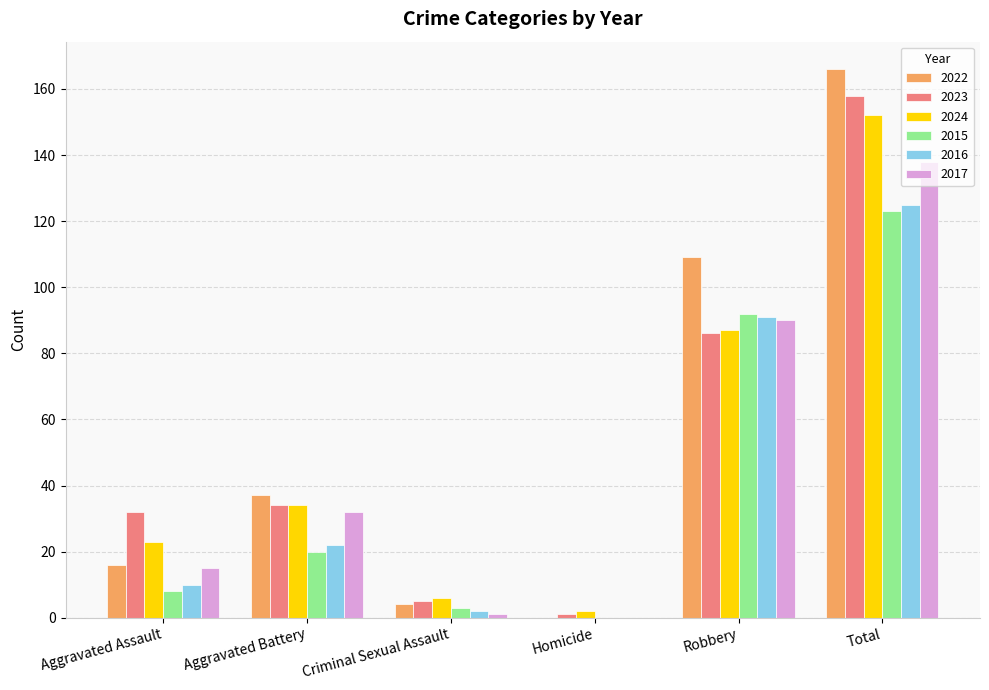

Are the bars grouped side by side (vs. stacked)?

Yes